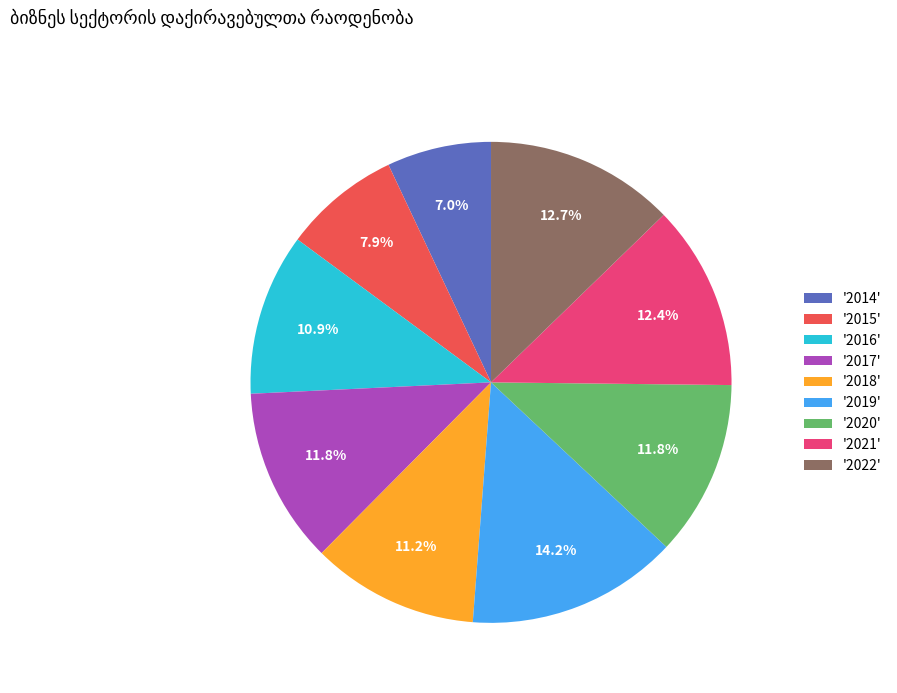

What is the ratio of the value at '2017' to the value at '2019'?

0.8